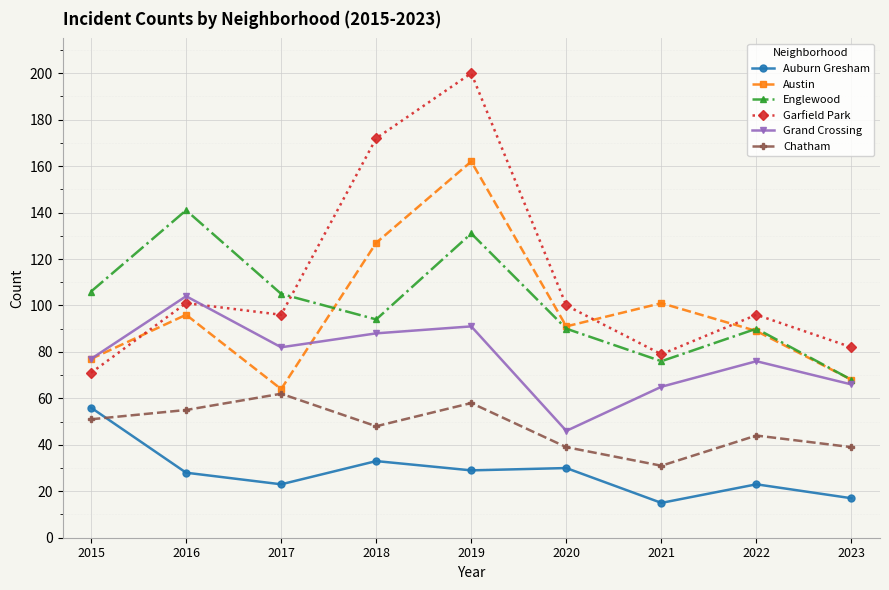

Is it true that Garfield Park equals 142 at 2020?

False